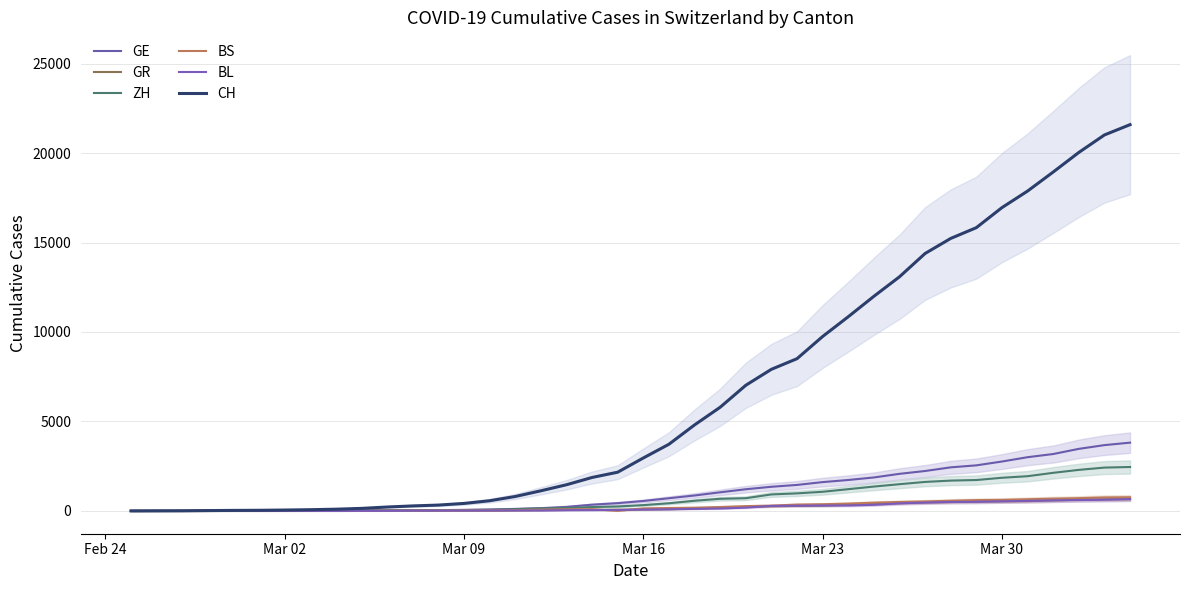

What is the sum of all GR values?

8233